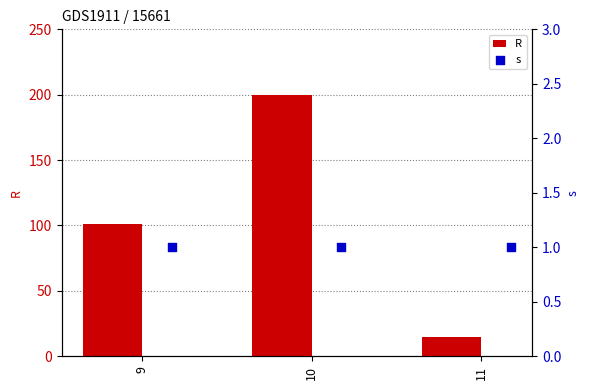

At how many categories does at least one series exceed 50?

2